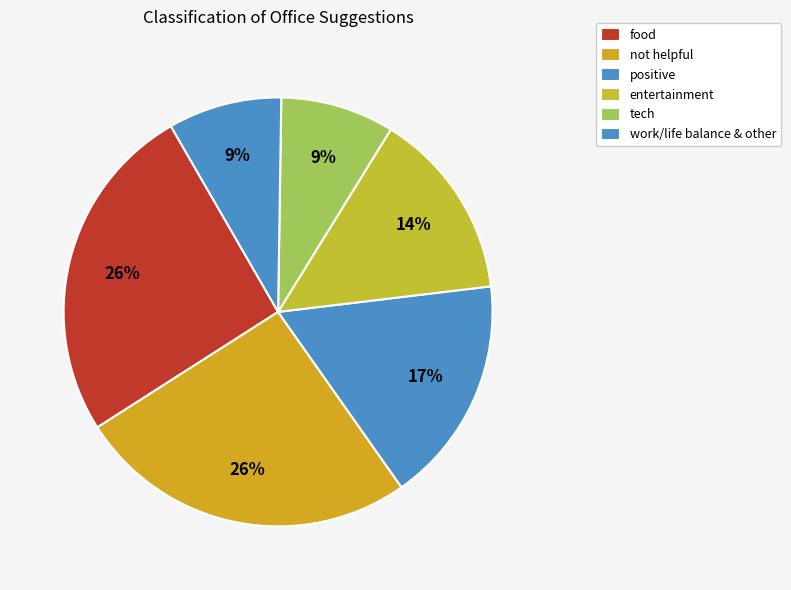

What percentage is the tech slice, to the nearest percent?

9%